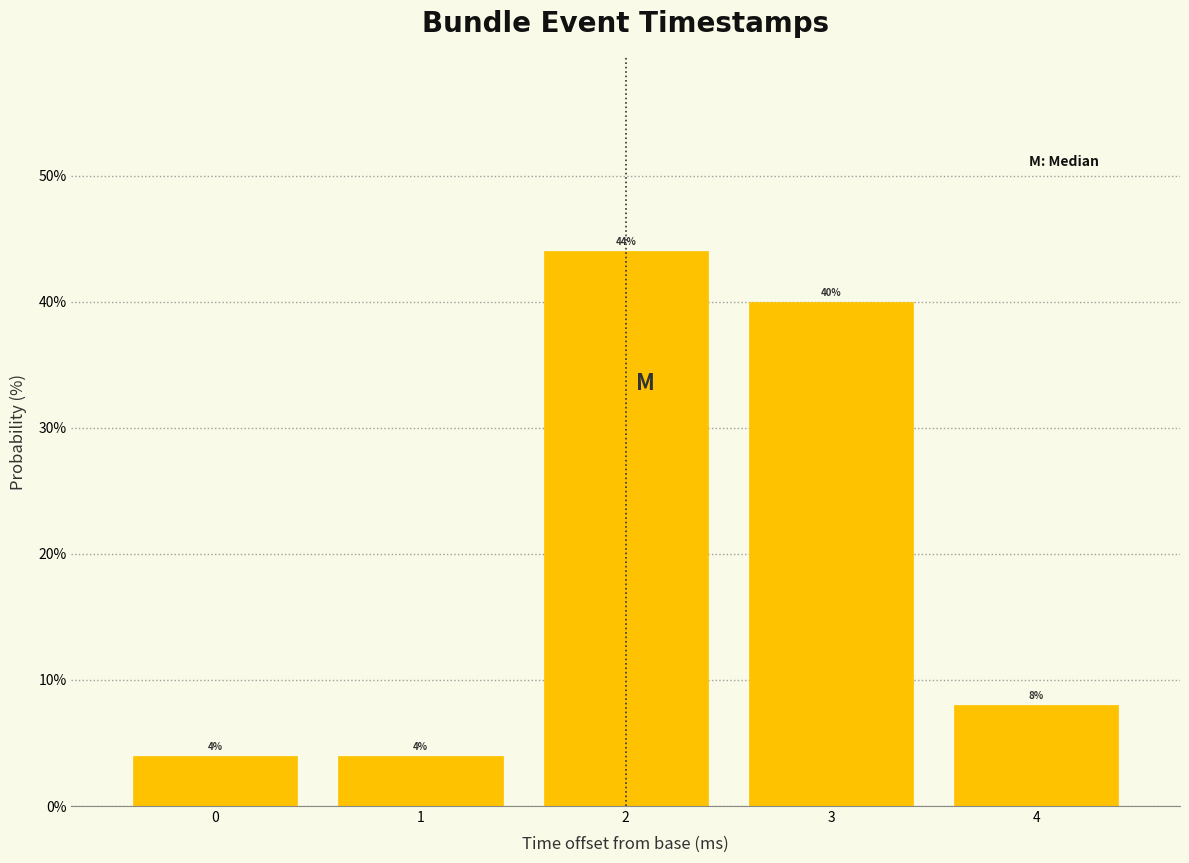

How tall is the bar that spans 0.5 to 1.5 on the x-axis?

4